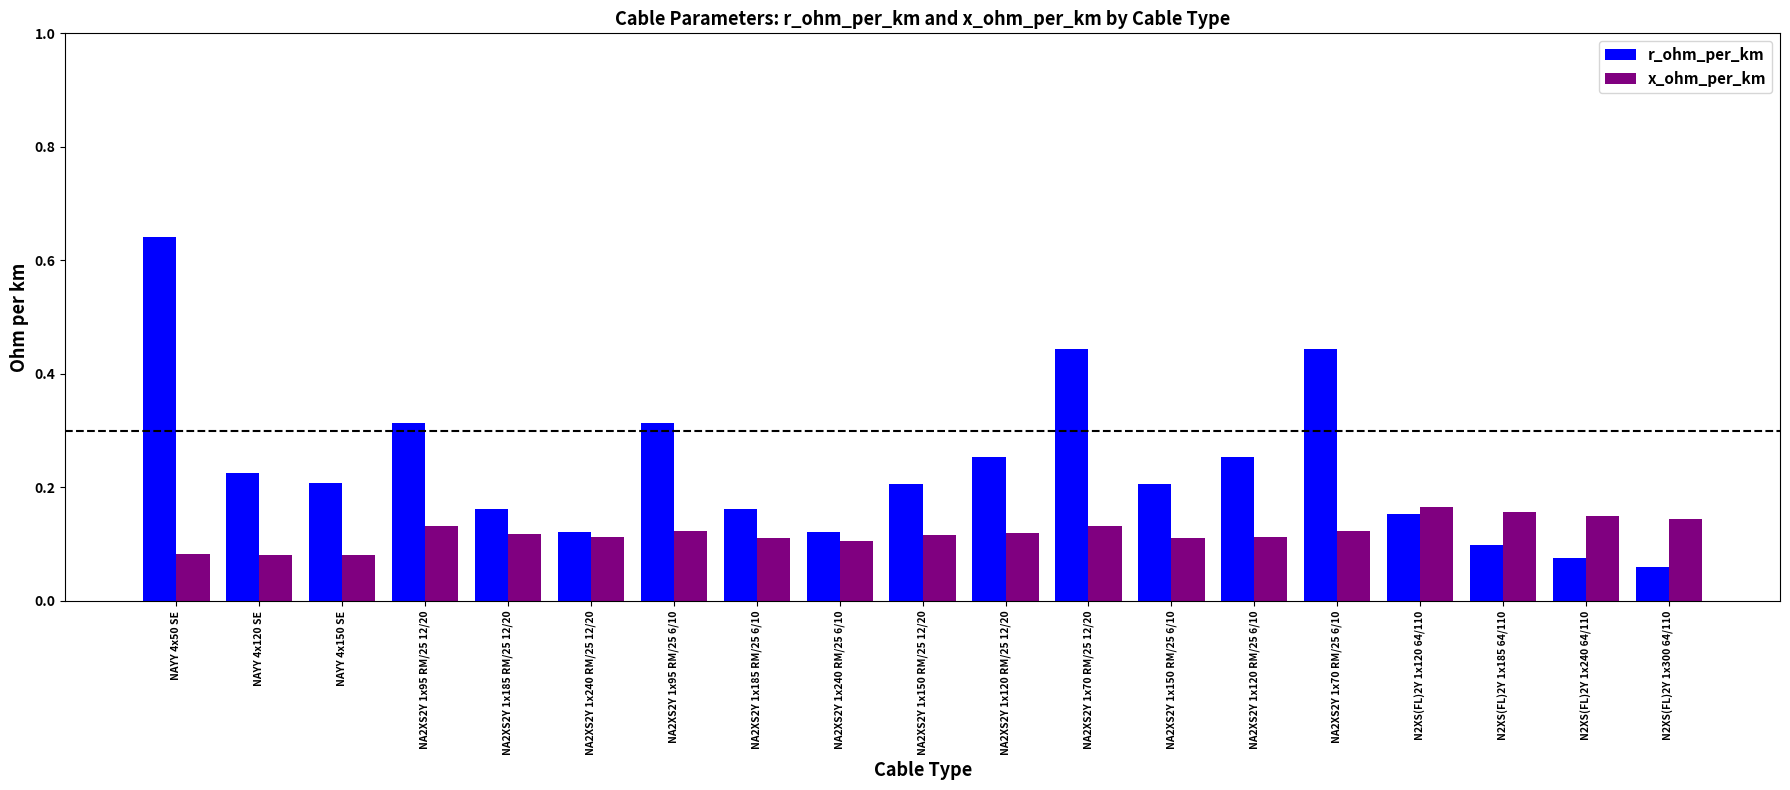

What are all the series names shown in the legend?

r_ohm_per_km, x_ohm_per_km